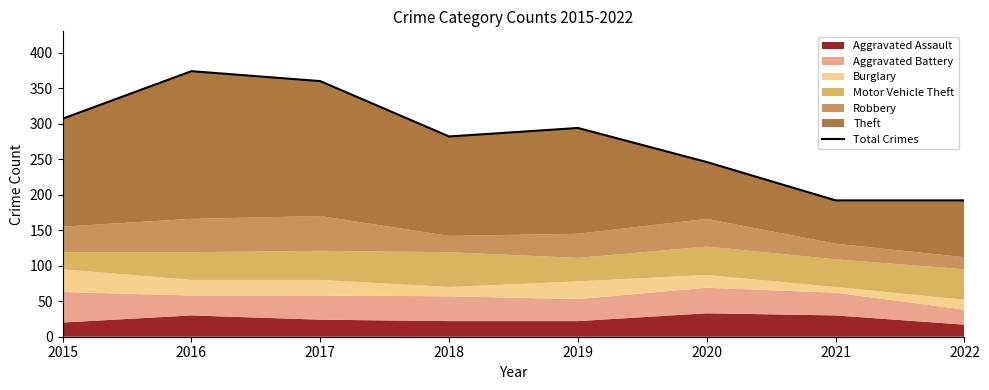

What is the value of the 3rd point from the left?

360